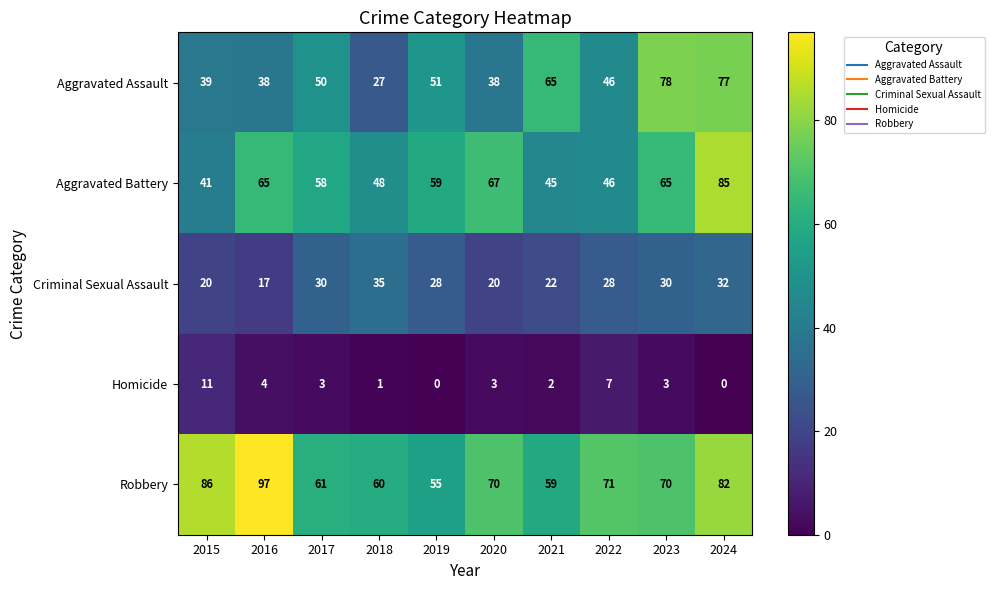

At which label does Criminal Sexual Assault first exceed 28?

2017